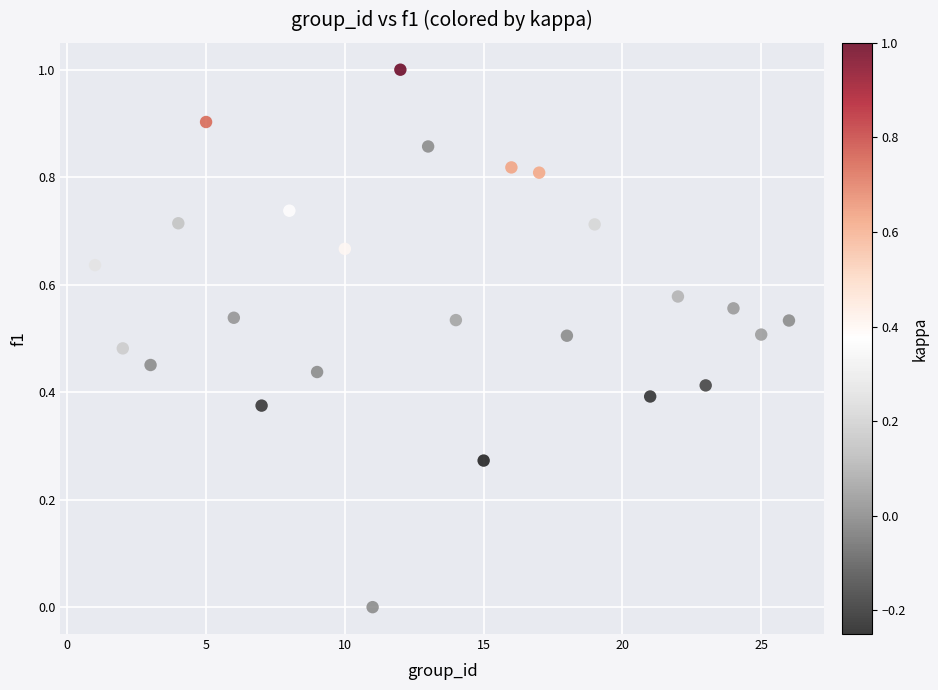

What is the range of Y values (max minus min)?

1.0